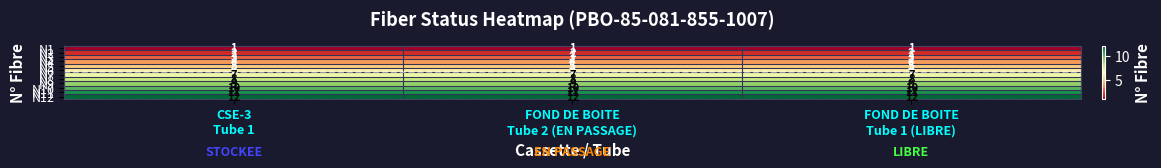

What is the minimum value shown in the chart?

1